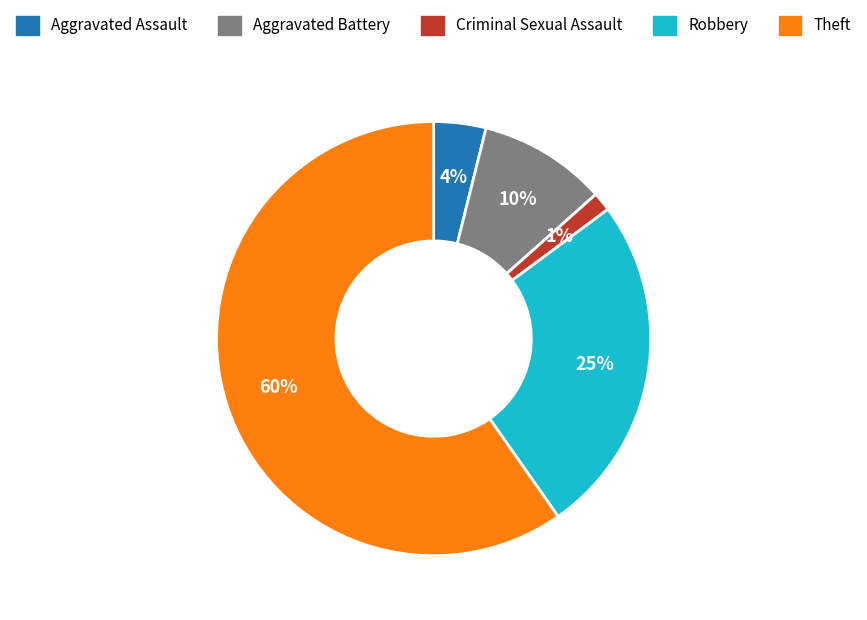

Which category has the smallest portion of the pie?

Criminal Sexual Assault